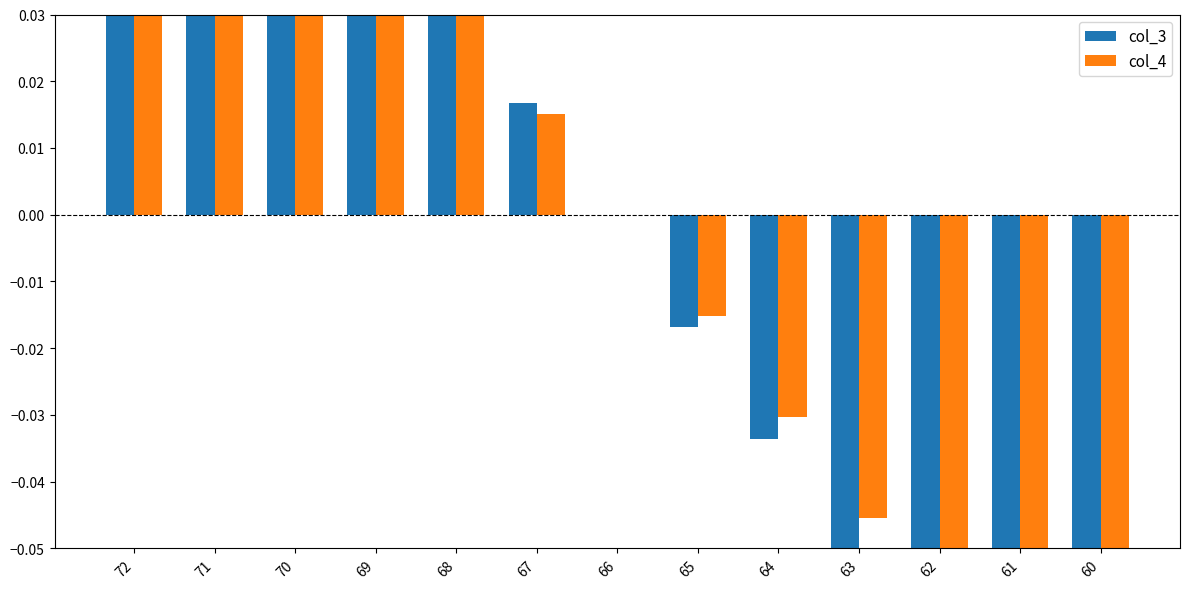

Reading right to left, list all the values displayed in this chart.

col_3: 60=-0.1	61=-0.1	62=-0.1	63=-0.1	64=-0.0	65=-0.0	66=0.0	67=0.0	68=0.0	69=0.1	70=0.1	71=0.1	72=0.1
col_4: 60=-0.1	61=-0.1	62=-0.1	63=-0.0	64=-0.0	65=-0.0	66=0.0	67=0.0	68=0.0	69=0.0	70=0.1	71=0.1	72=0.1